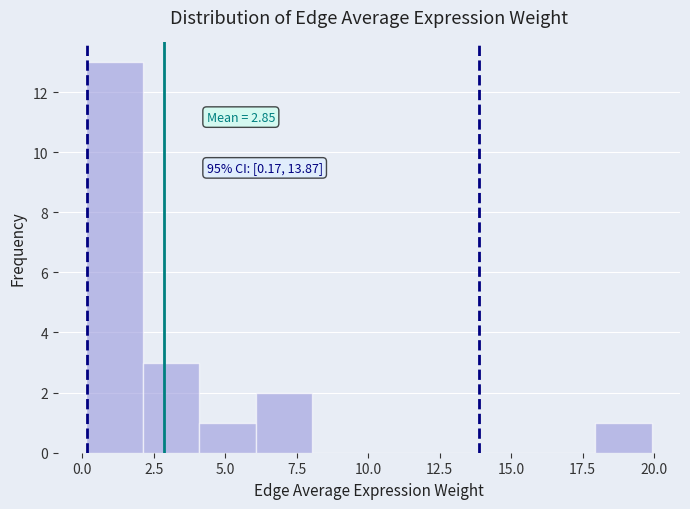

Around what value on the x-axis is the tallest bar? Give the approximate position of its centre, as read against the axis.

1.0